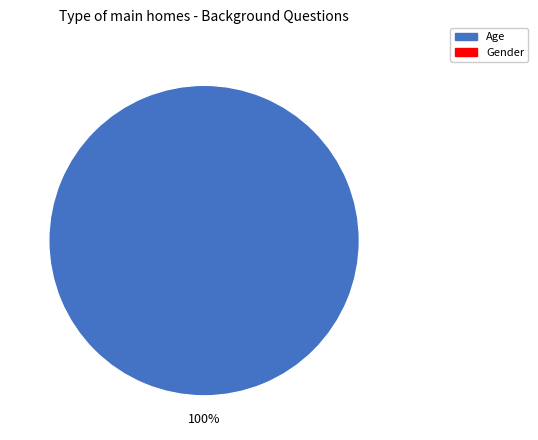

Is there a majority slice in this chart?

Yes